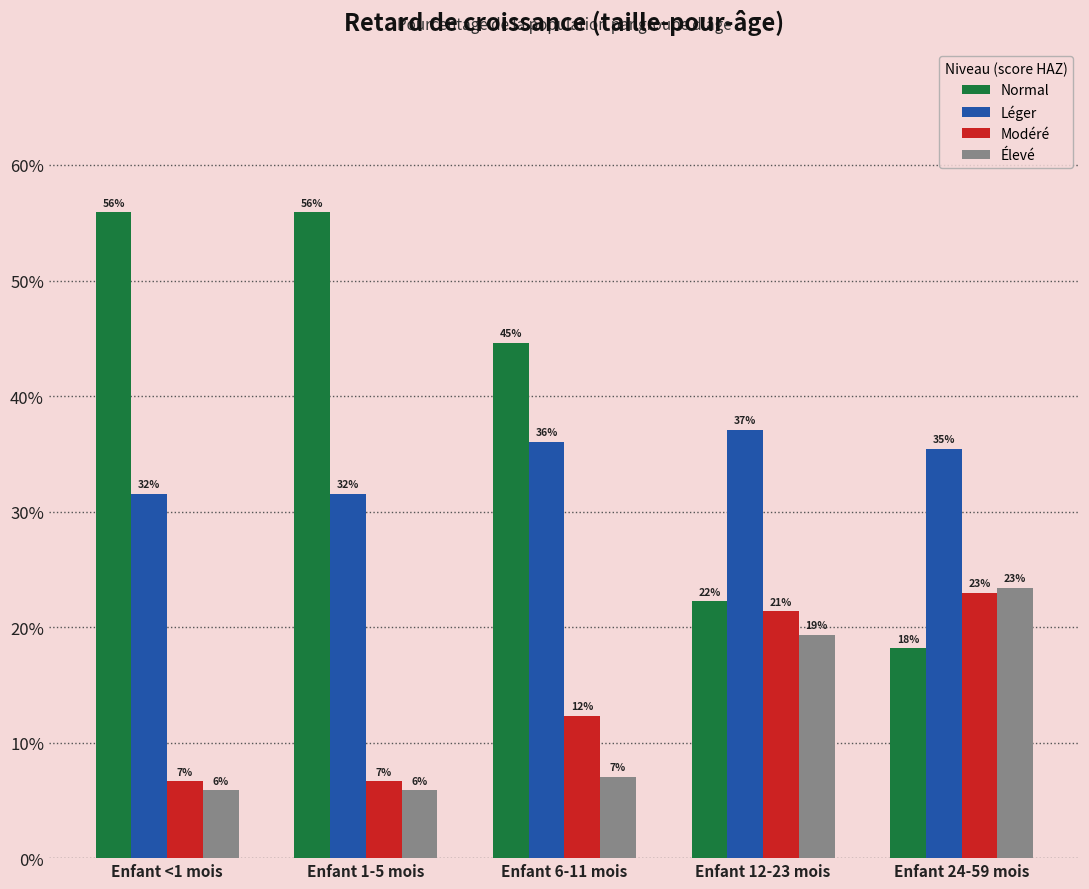

Does the chart contain any negative values?

No